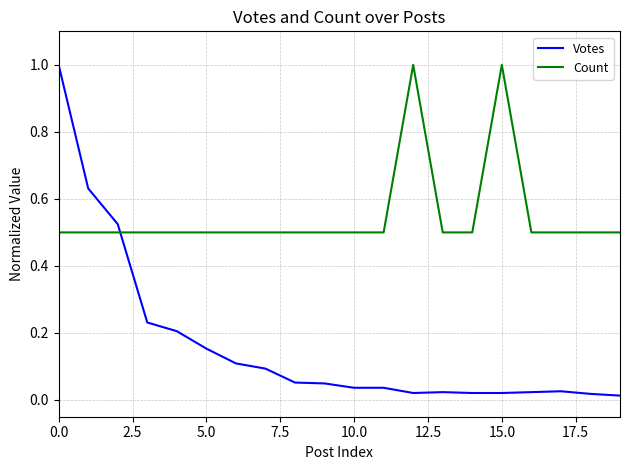

Which series has the largest total across all categories?

Count